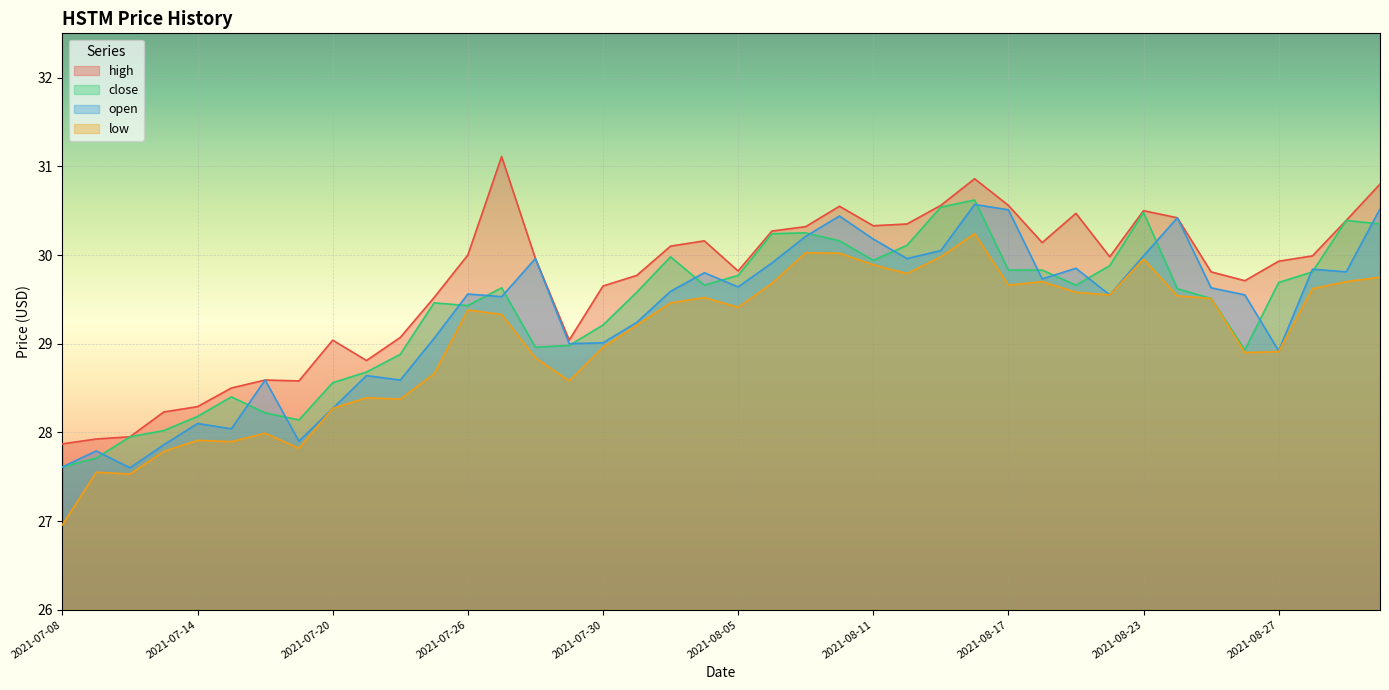

Reading left to right, transcribe all the data shown in this chart.

high: 27.9	27.9	27.9	28.2	28.3	28.5	28.6	28.6	29.0	28.8	29.1	29.5	30.0	31.1	30.0	29.0	29.6	29.8	30.1	30.2	29.8	30.3	30.3	30.6	30.3	30.4	30.6	30.9	30.6	30.1	30.5	30.0	30.5	30.4	29.8	29.7	29.9	30.0	30.4	30.8
close: 27.6	27.7	27.9	28.0	28.2	28.4	28.2	28.1	28.6	28.7	28.9	29.5	29.4	29.6	29.0	29.0	29.2	29.6	30.0	29.7	29.8	30.2	30.2	30.2	29.9	30.1	30.5	30.6	29.8	29.8	29.7	29.9	30.5	29.6	29.5	28.9	29.7	29.8	30.4	30.4
open: 27.6	27.8	27.6	27.9	28.1	28.0	28.6	27.9	28.3	28.6	28.6	29.1	29.6	29.5	30.0	29.0	29.0	29.2	29.6	29.8	29.6	29.9	30.2	30.4	30.2	30.0	30.1	30.6	30.5	29.7	29.9	29.6	30.0	30.4	29.6	29.6	28.9	29.8	29.8	30.5
low: 27.0	27.6	27.5	27.8	27.9	27.9	28.0	27.8	28.3	28.4	28.4	28.7	29.4	29.3	28.8	28.6	29.0	29.2	29.5	29.5	29.4	29.7	30.0	30.0	29.9	29.8	30.0	30.2	29.7	29.7	29.6	29.6	30.0	29.5	29.5	28.9	28.9	29.6	29.7	29.8